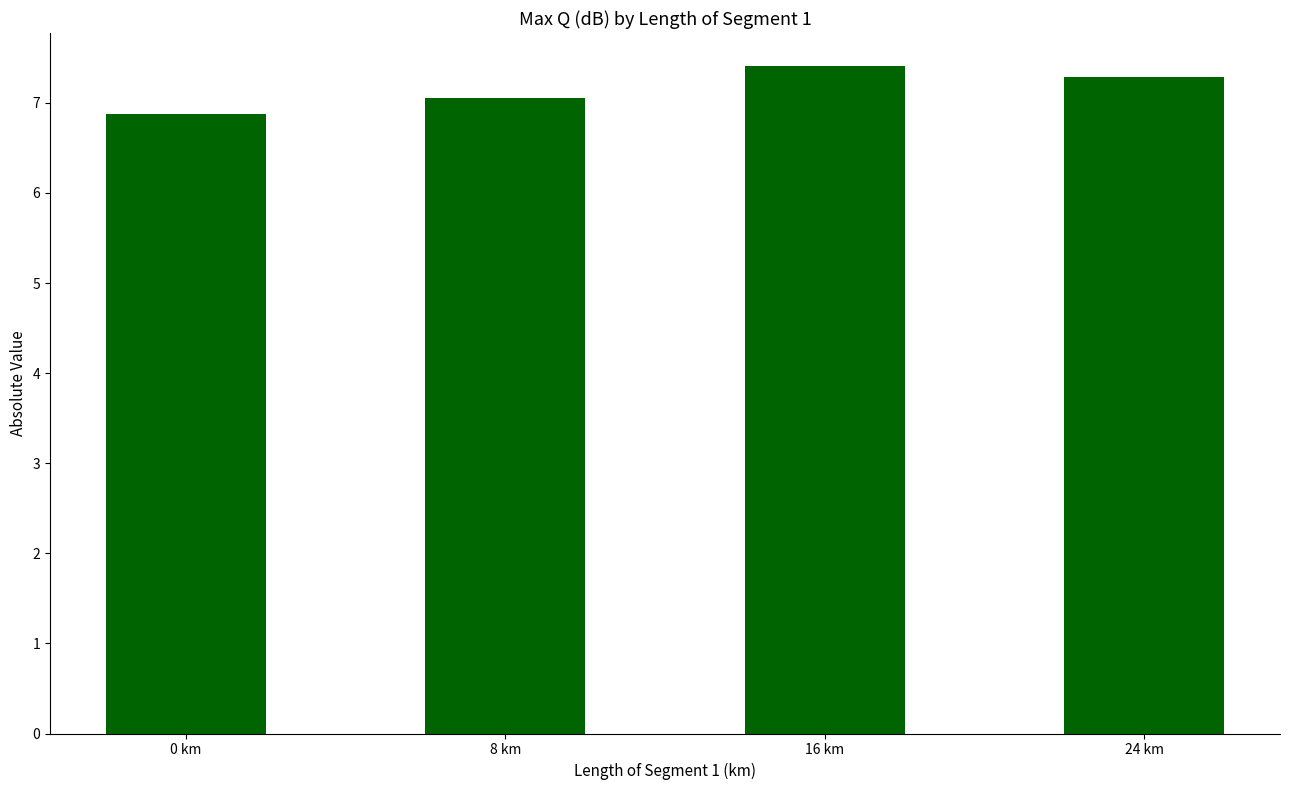

Rank the categories by value from highest to lowest.

16 km, 24 km, 8 km, 0 km